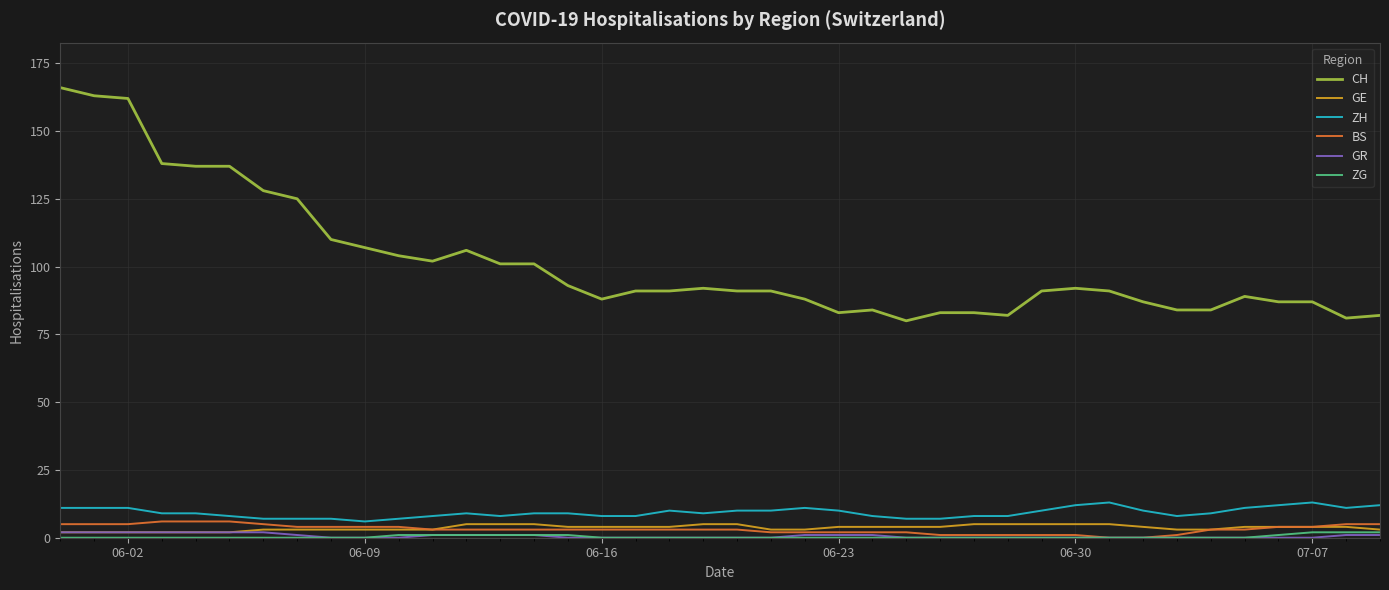

Does the chart display data point markers on the line(s)?

No